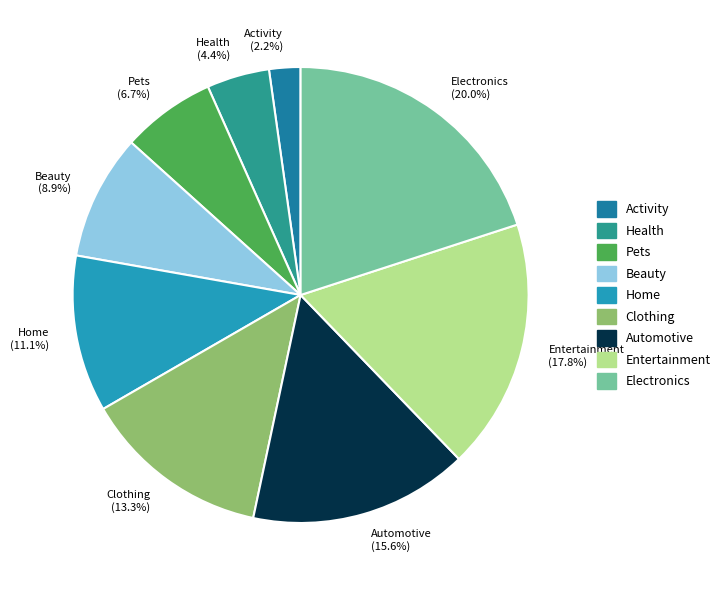

The Entertainment slice represents 18% of the pie. True or false?

True